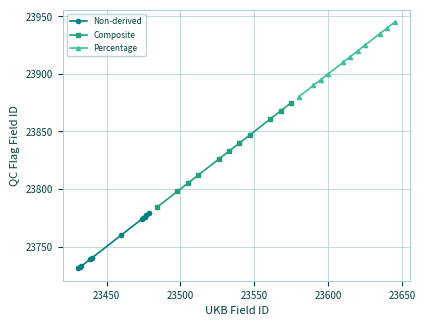

List the series in order of their overall mean, highest first.

Percentage, Composite, Non-derived